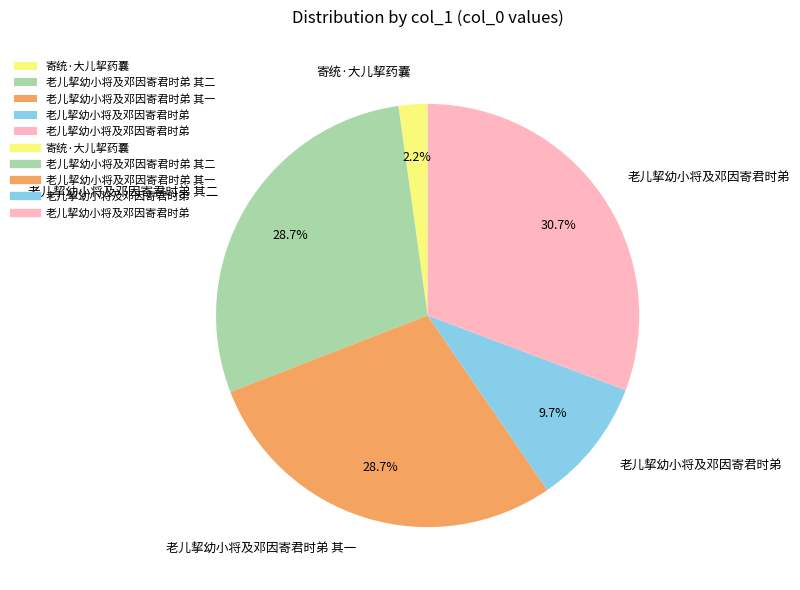

Count the number of slices in the pie.

5